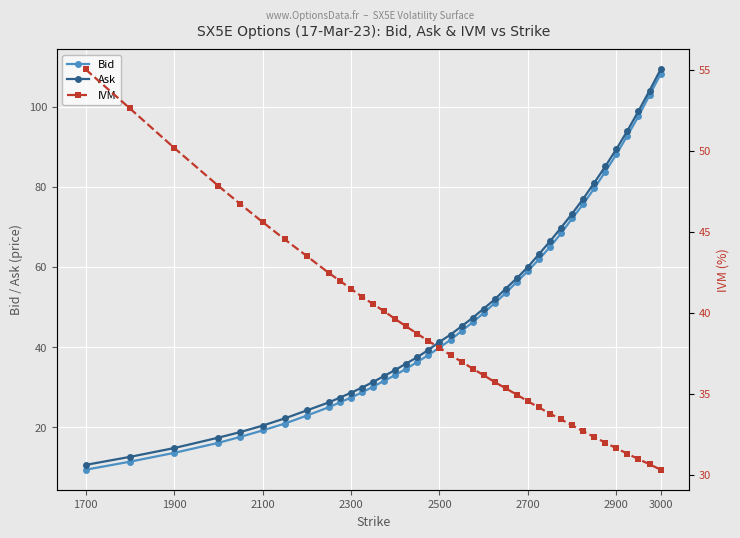

What is the lowest value of the Bid series?

9.4